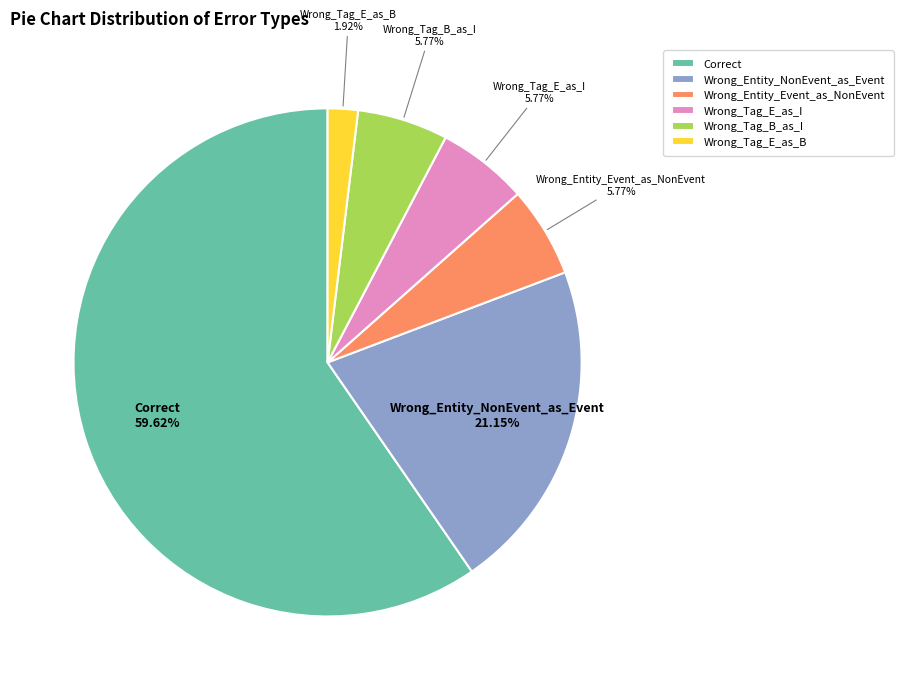

Which slice is the smallest?

Wrong_Tag_E_as_B